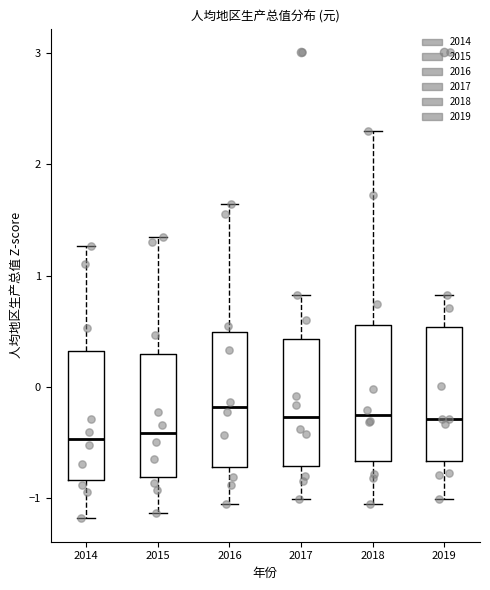

Reading left to right, read every box against the y-axis: the position of its median line, the range the box covers, and the ends of its whiskers. The values are not printed on the chart, so give them approximately, as read against the axis.

2014: median -0.5, box -0.8 to 0.3, whiskers -1.2 to 1.3
2015: median -0.4, box -0.8 to 0.3, whiskers -1.1 to 1.3
2016: median -0.2, box -0.7 to 0.5, whiskers -1.1 to 1.6
2017: median -0.3, box -0.7 to 0.4, whiskers -1.0 to 0.8
2018: median -0.3, box -0.7 to 0.6, whiskers -1.1 to 2.3
2019: median -0.3, box -0.7 to 0.5, whiskers -1.0 to 0.8